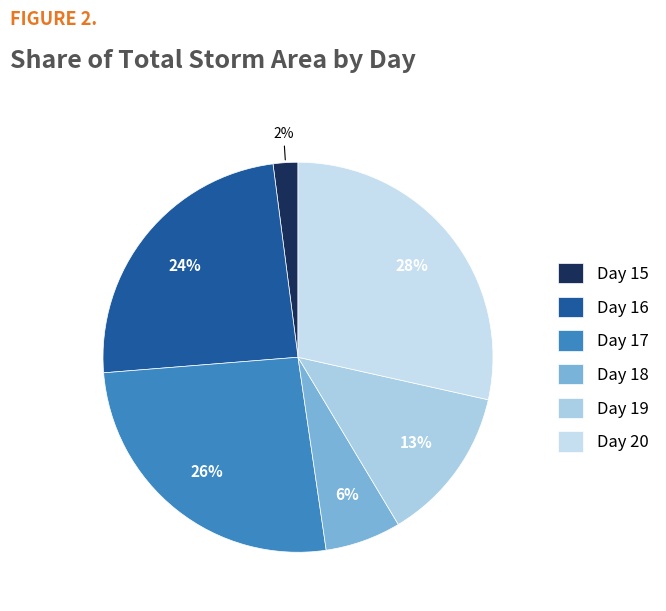

How many segments does this pie chart have?

6